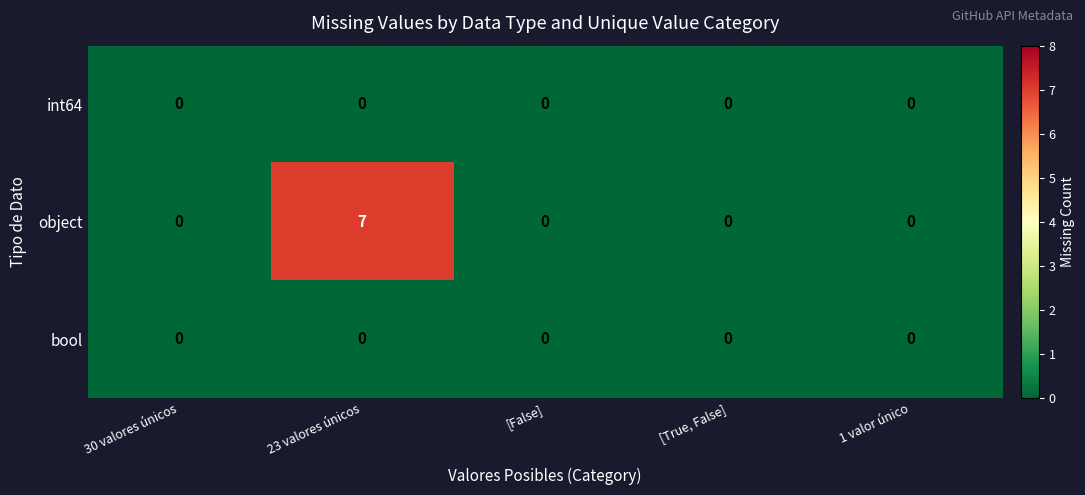

At which category is the sum across all series the highest?

23 valores únicos